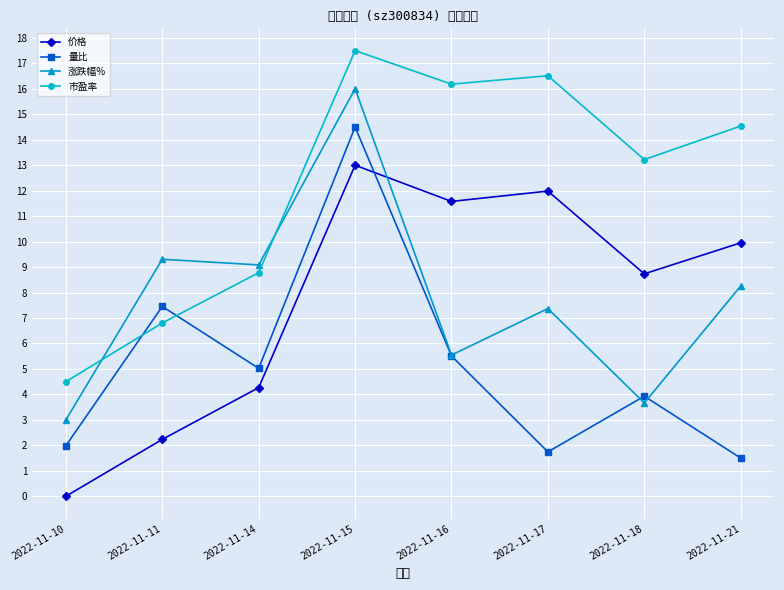

What is the difference between the 量比 values at 2022-11-11 and 2022-11-21?

6.0